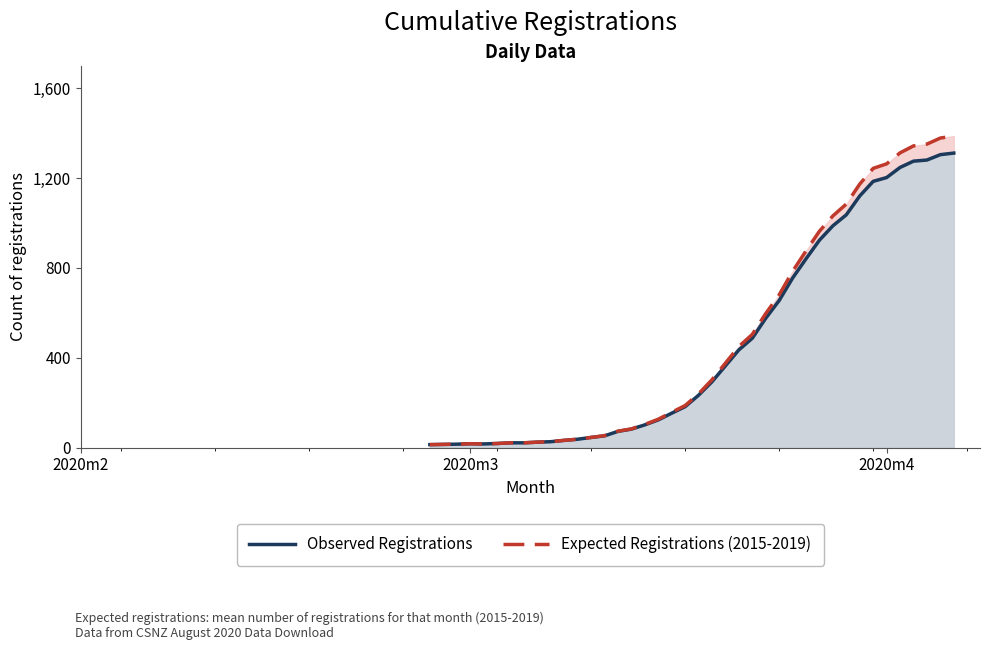

Which series has the largest range (max minus min)?

Expected Registrations (2015-2019)